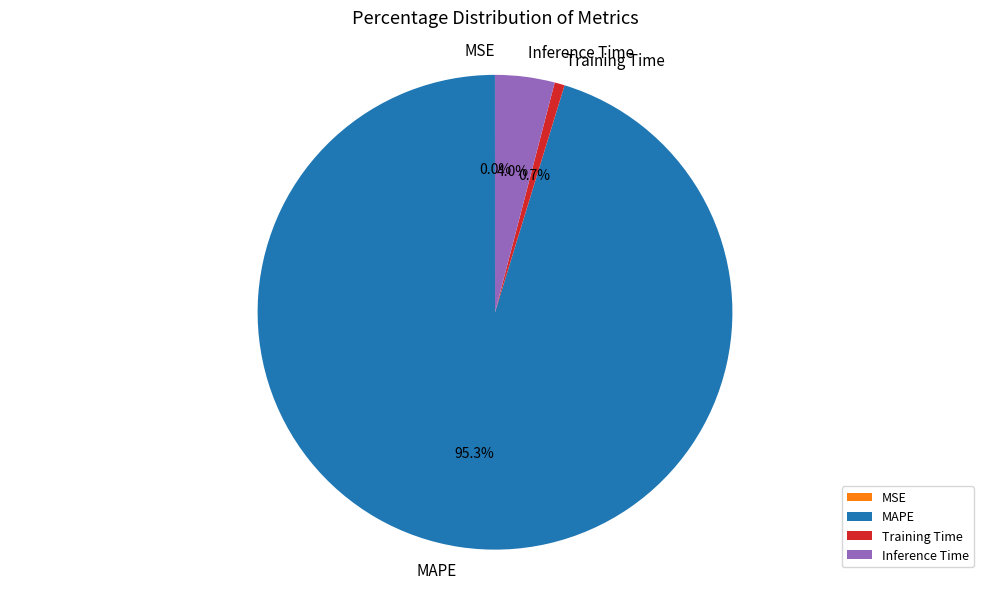

What is the largest slice in the pie chart?

MAPE